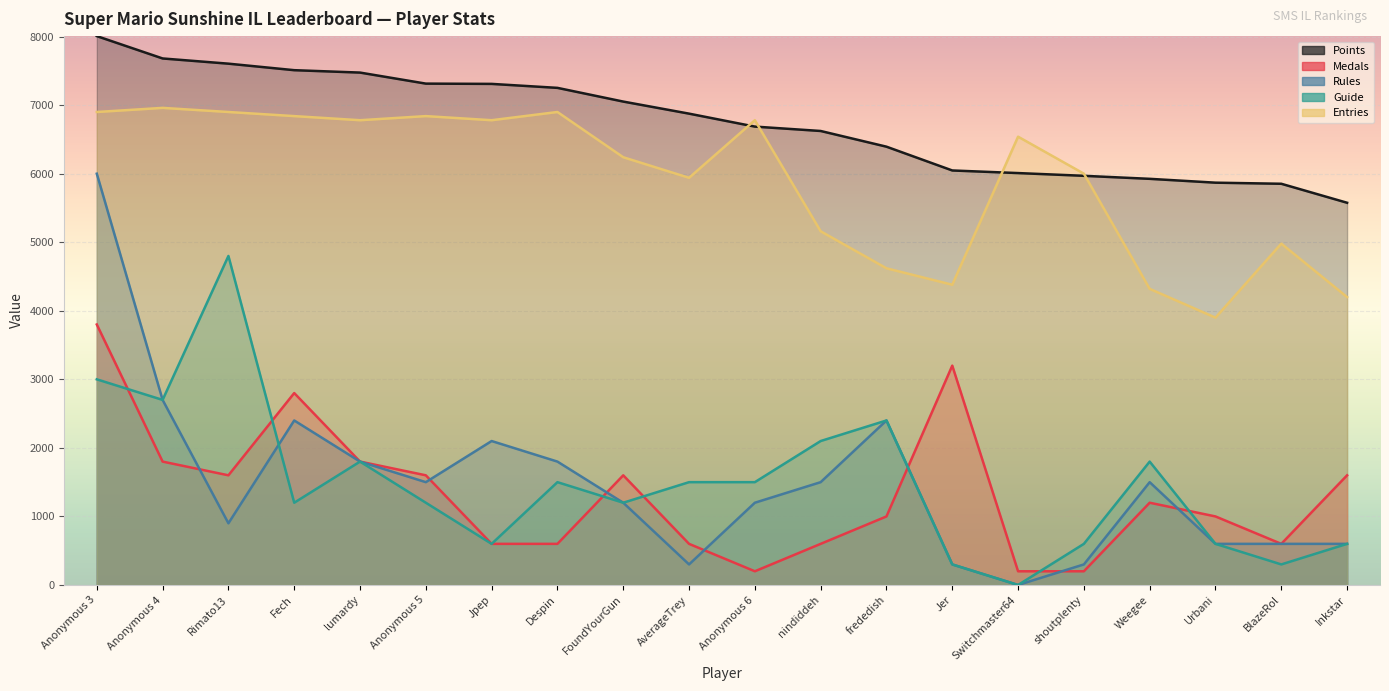

In Rules, how many points are higher than both neighbors (excluding endpoints)?

4